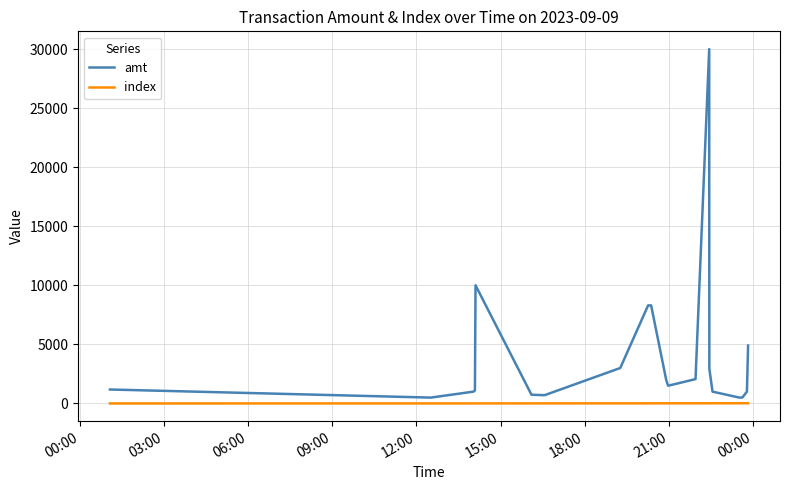

Which series has the largest range (max minus min)?

amt